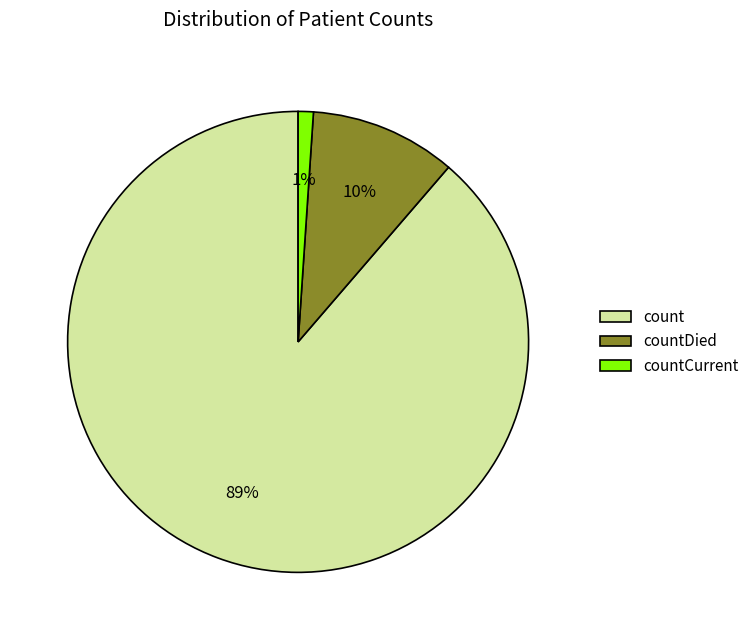

Does count account for over 50% of the chart?

Yes